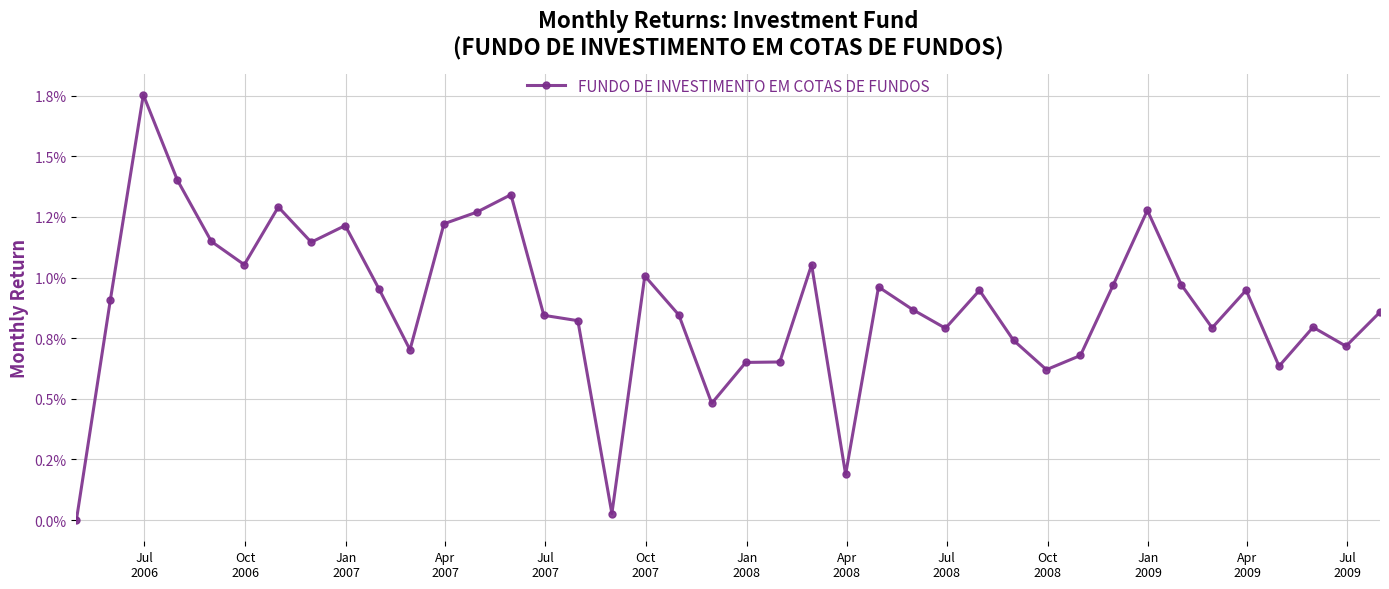

Is this an area chart (filled region under the line)?

No